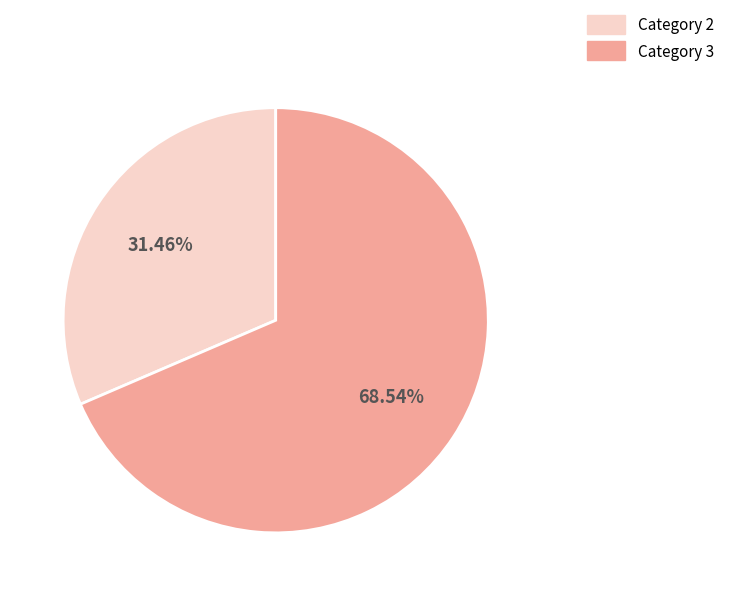

How many segments does this pie chart have?

2